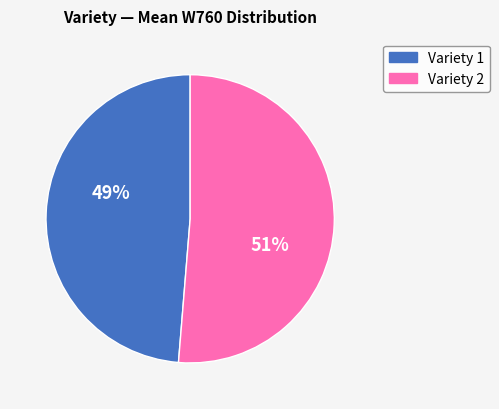

Is the sum of Variety 2 and Variety 1 greater than half?

Yes